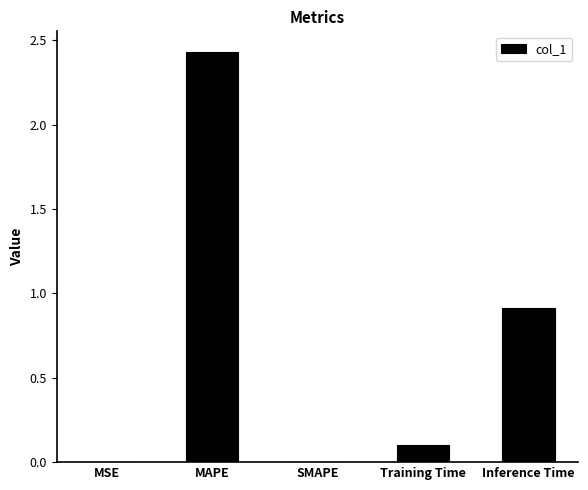

At which label is the value closest to 1?

Inference Time